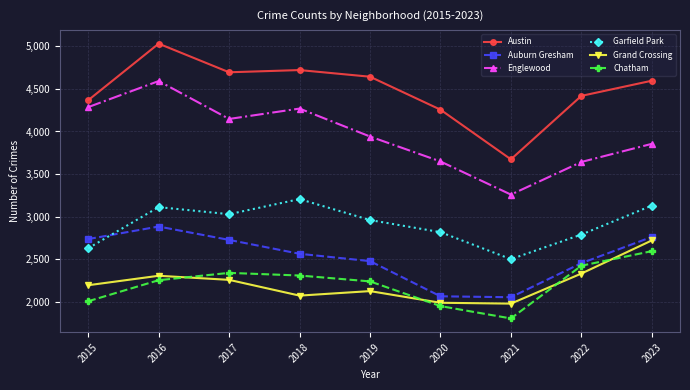

Rank the series by their maximum value, from highest to lowest.

Austin, Englewood, Garfield Park, Auburn Gresham, Grand Crossing, Chatham